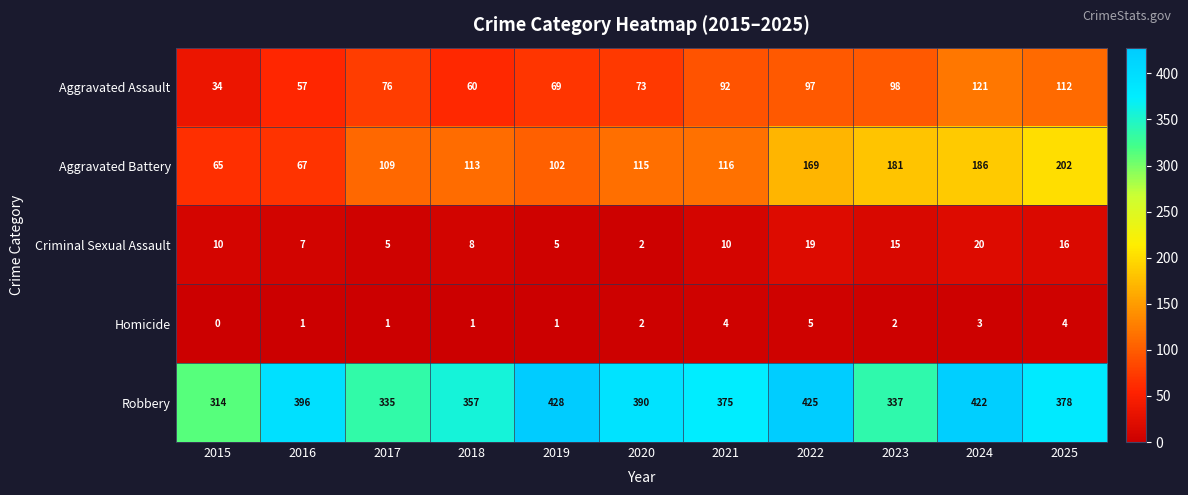

The Robbery series shows 375 at 2021. True or false?

True